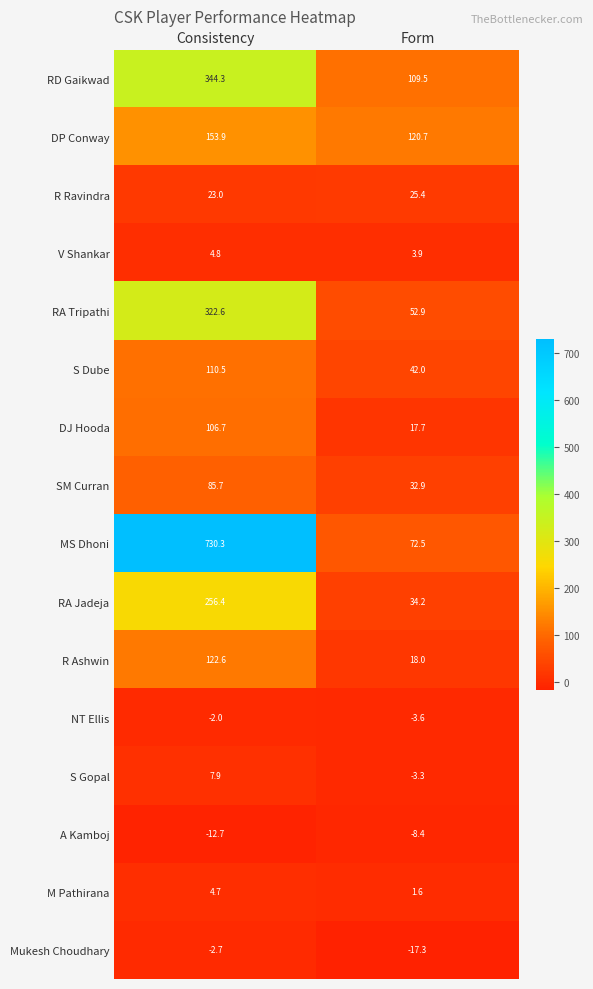

Which category has the lowest value across all series?

Form